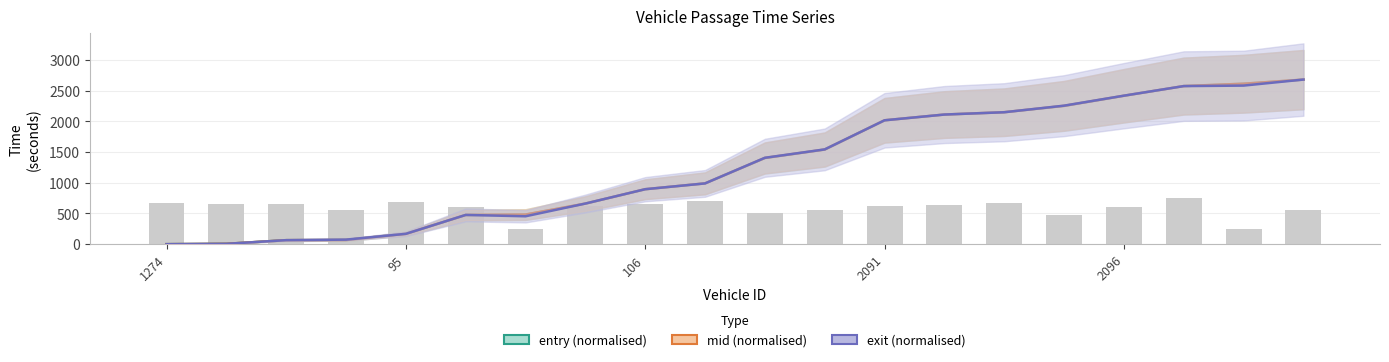

Are the bars grouped side by side (vs. stacked)?

Yes